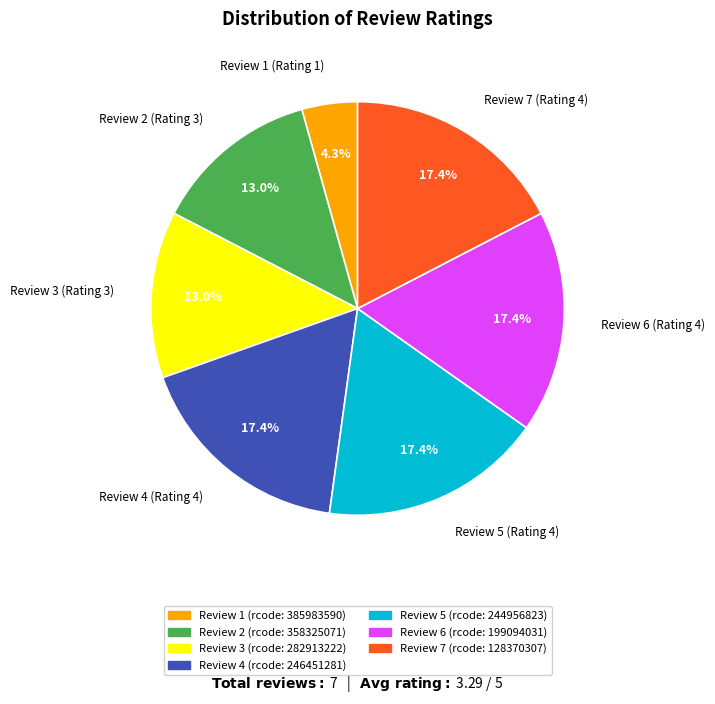

Approximately how many times larger is the value at Review 5 (Rating 4) compared to Review 4 (Rating 4)?

1.0